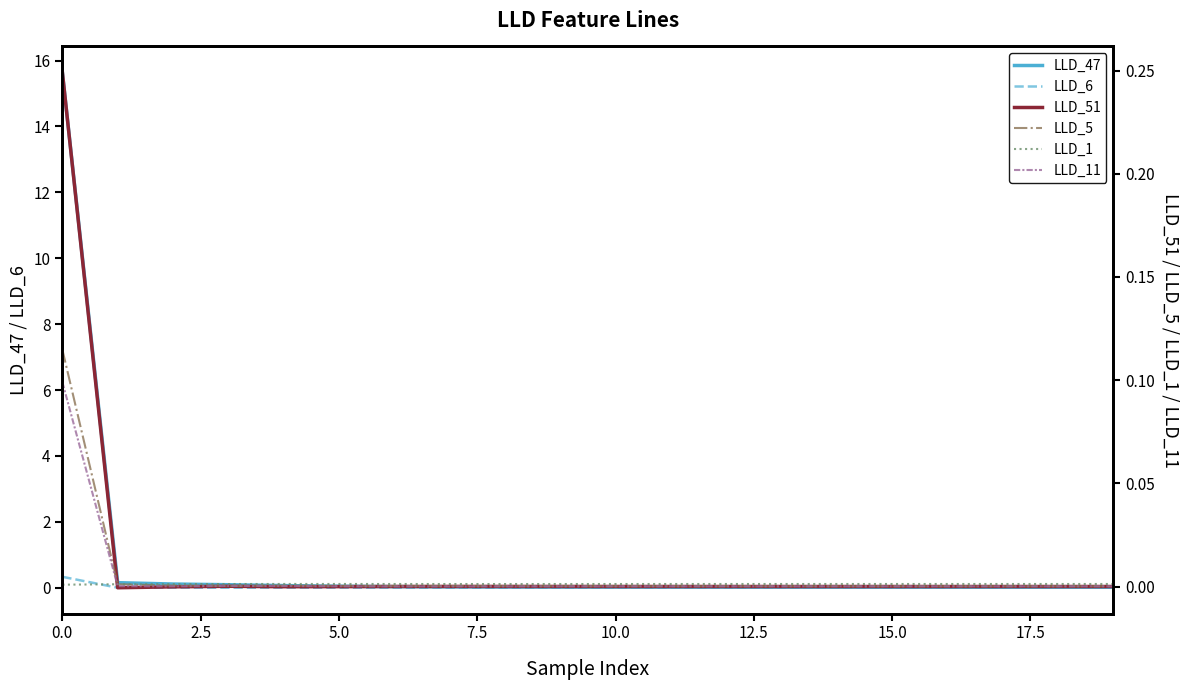

What is the highest value of the LLD_47 series?

15.6